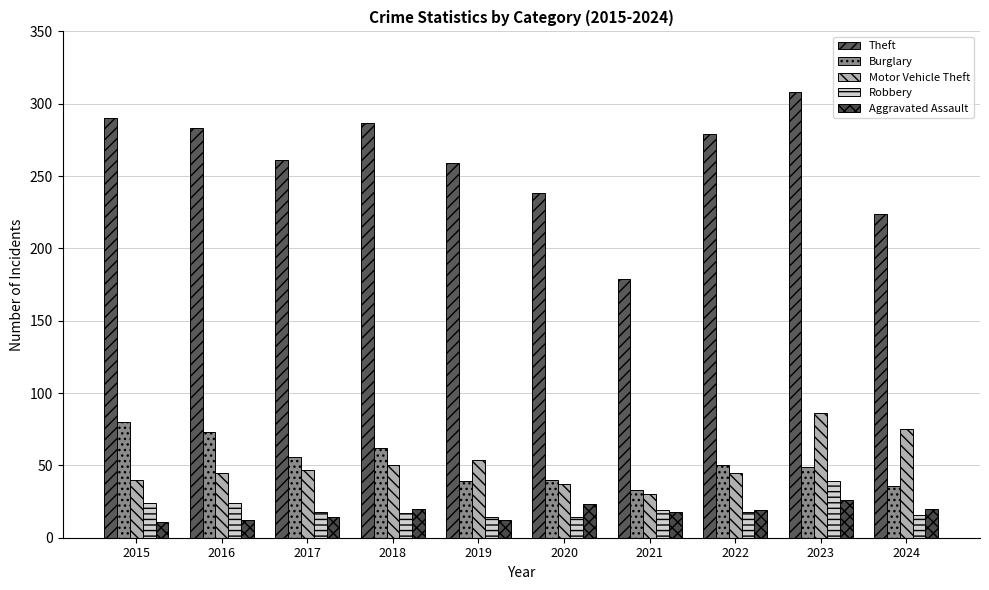

What is the difference between the Theft values at 2018 and 2015?

3